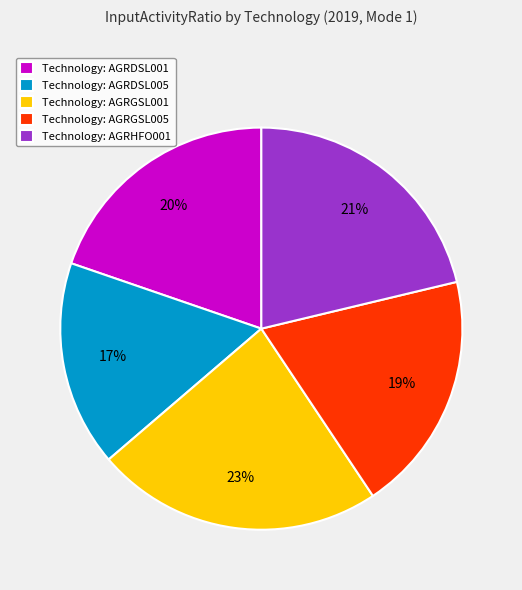

The Technology: AGRHFO001 slice represents 21% of the pie. True or false?

True